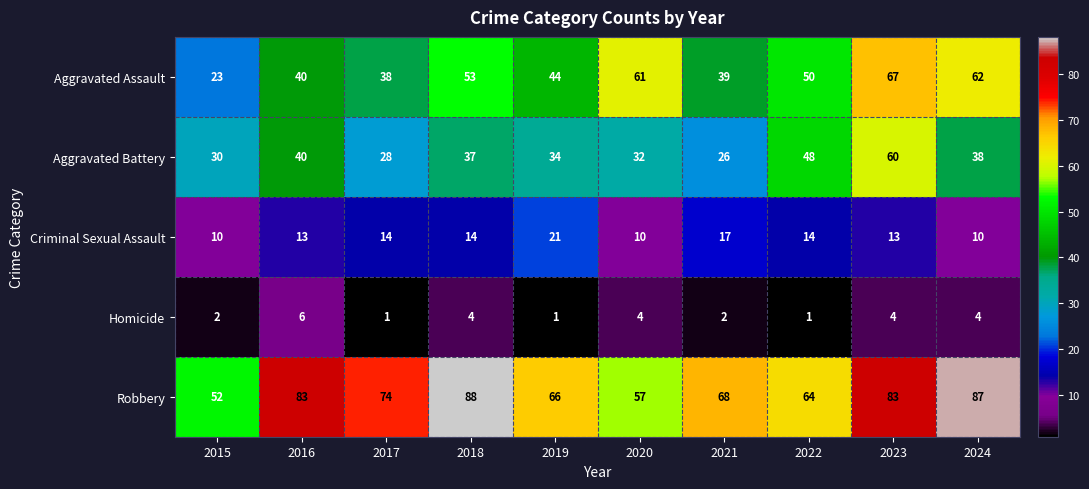

Read the Aggravated Assault value at 2022, to the nearest 5.

50